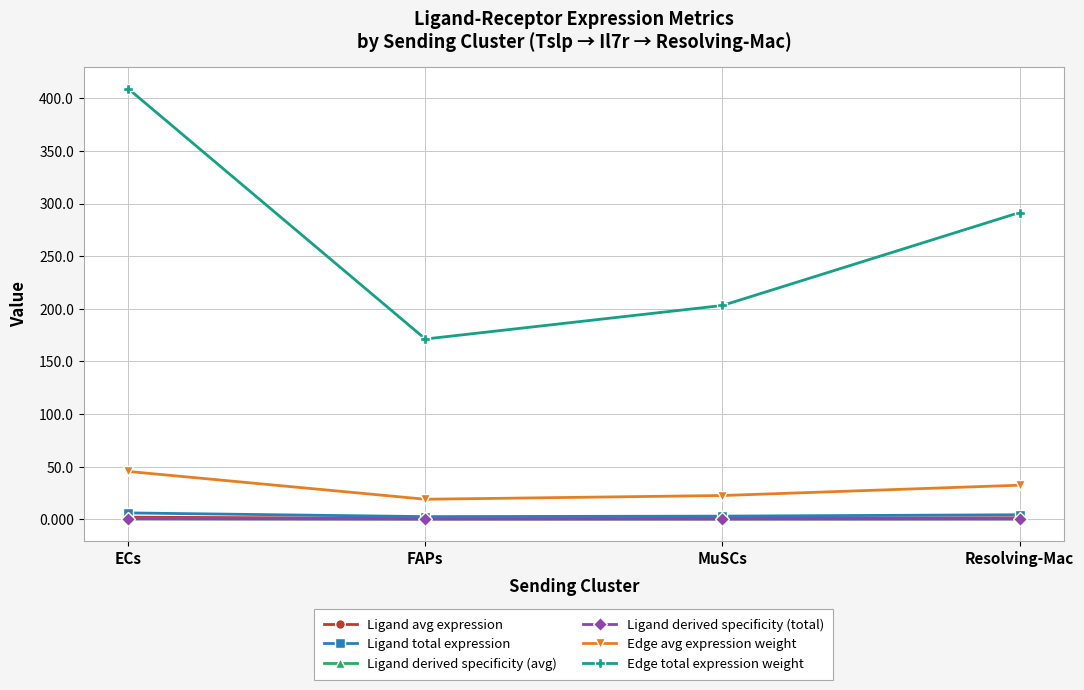

What is the sum of the Edge total expression weight values at ECs and FAPs?

580.3